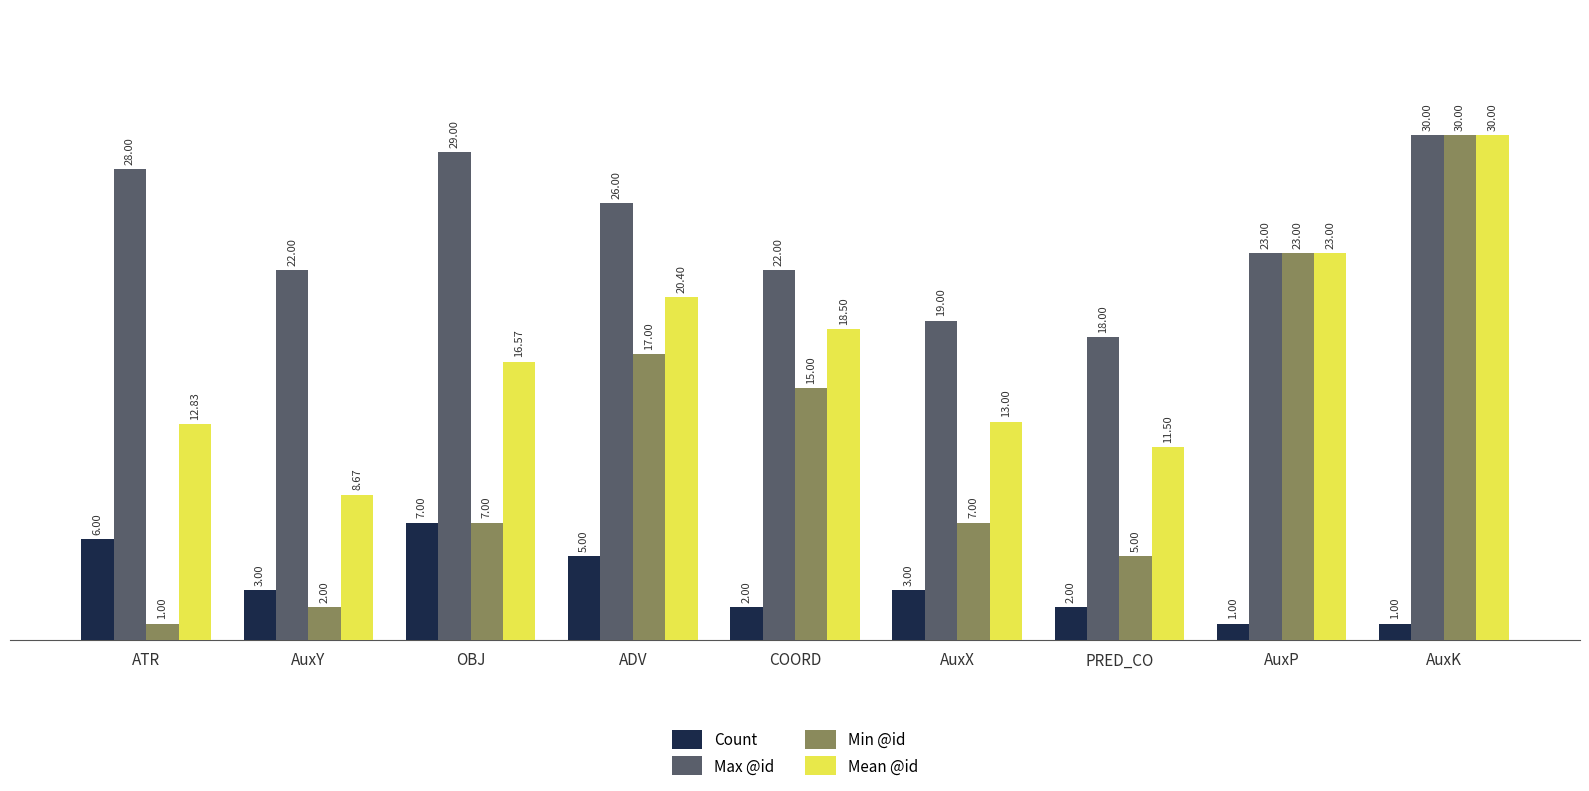

What is the label of the 4th bar from the right?

AuxX